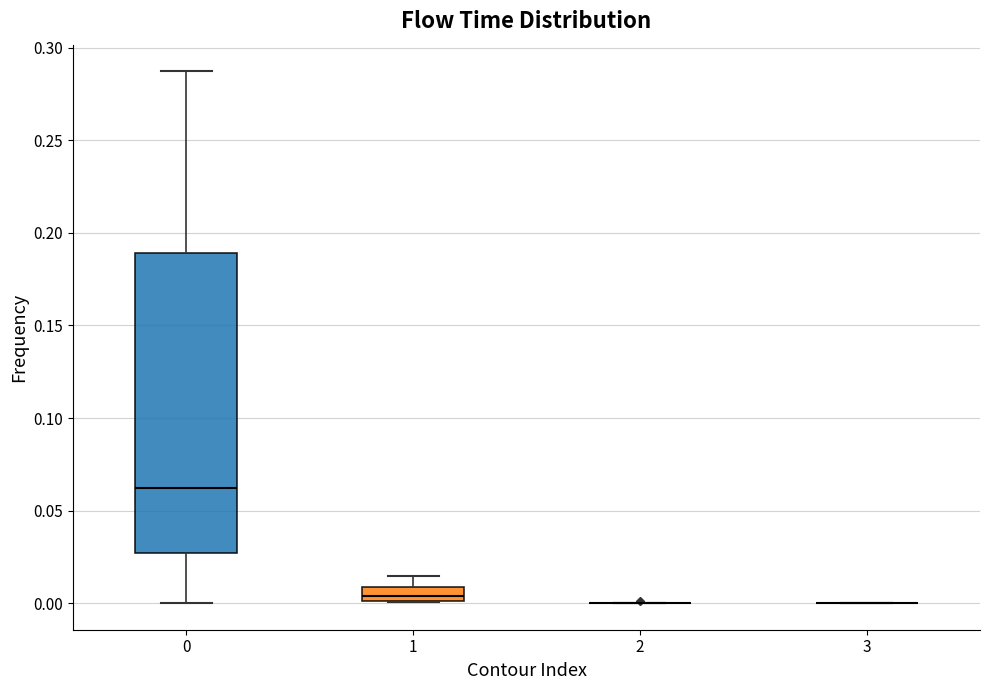

Which box is the tallest, from its lower edge to its upper edge?

0